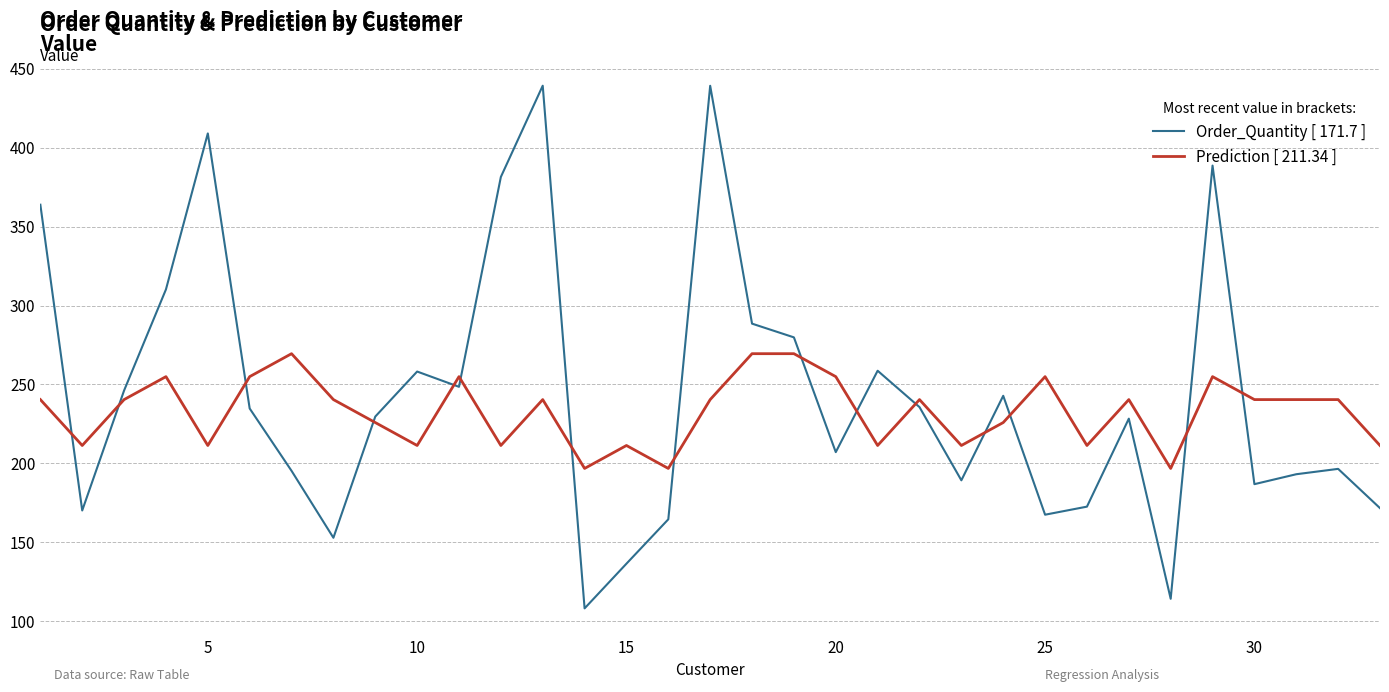

In Order_Quantity [ 171.7 ], how many points are higher than both neighbors (excluding endpoints)?

9